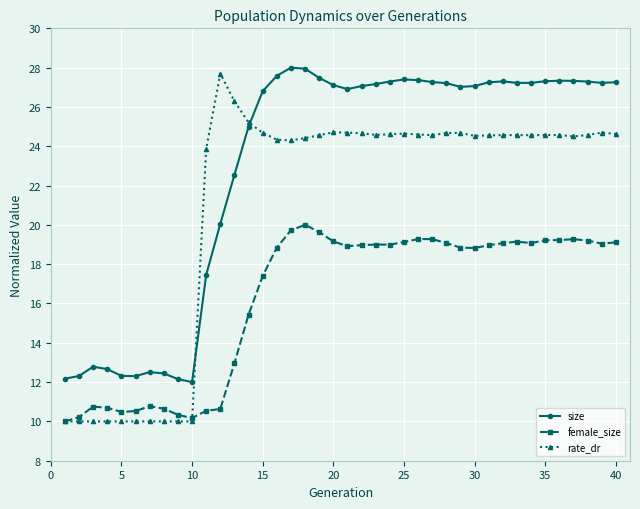

What is the greatest value displayed?

28.0